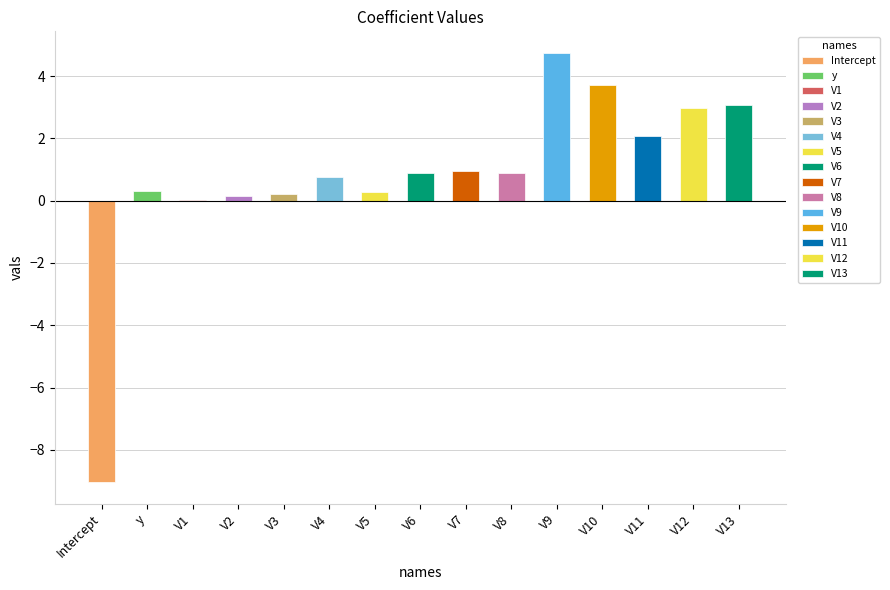

What is the greatest value displayed?

4.7